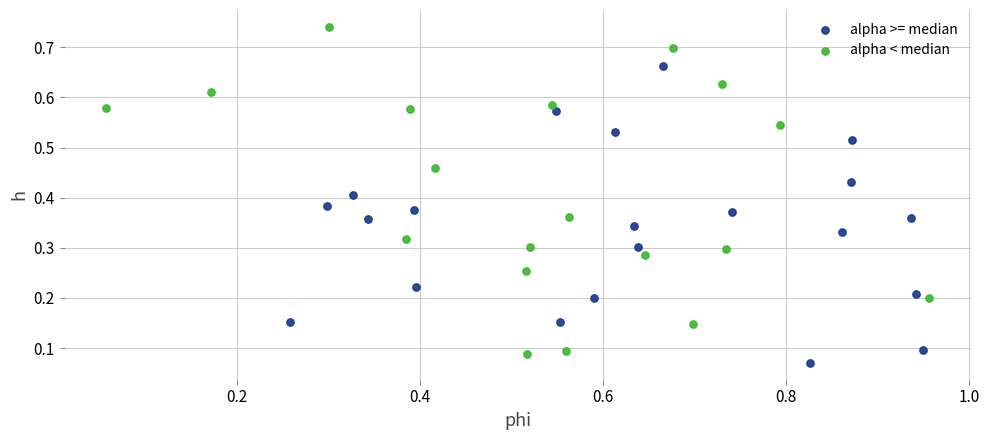

Which series reaches the maximum Y coordinate?

alpha < median